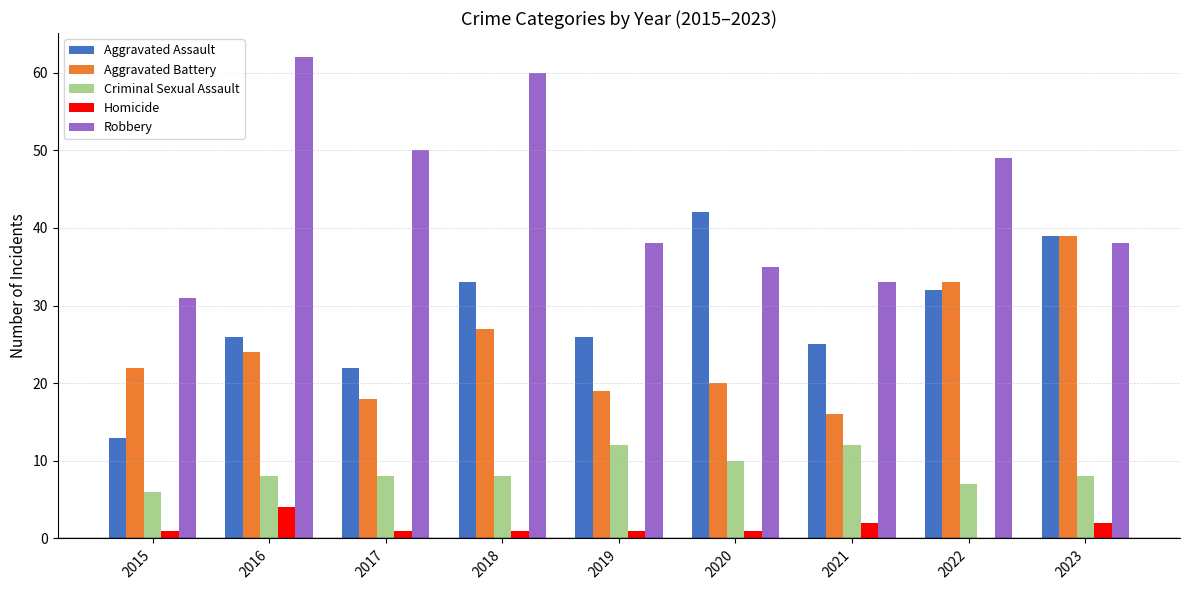

Is the value of Aggravated Battery at 2020 greater than the value of Homicide at 2021?

Yes